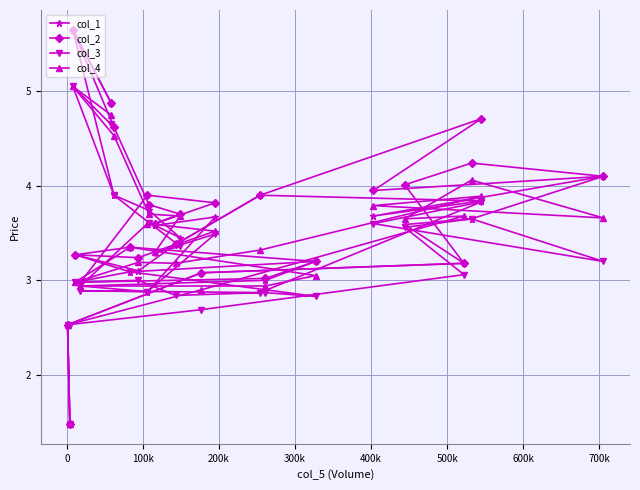

What is the smallest value displayed?

1.5